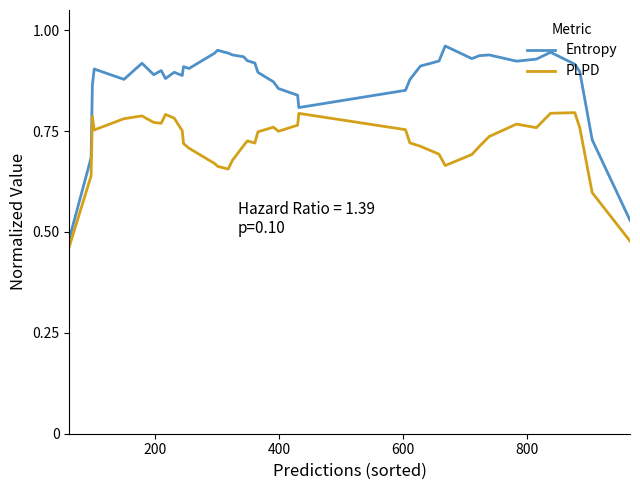

Which series has the largest total across all categories?

Entropy